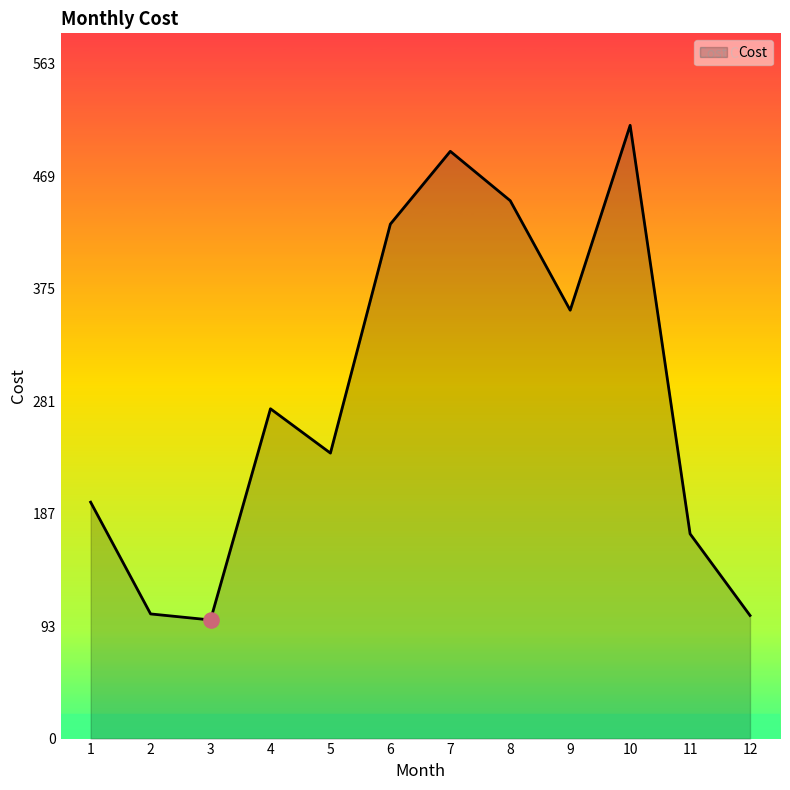

What is the ratio of the value at 1 to the value at 9?

0.6